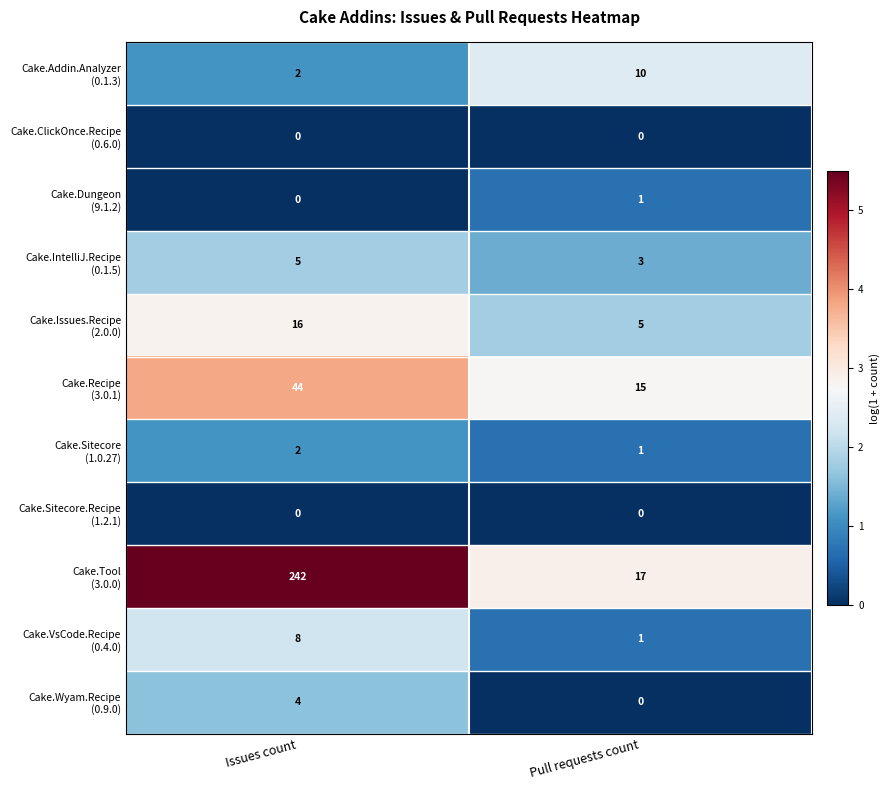

What is the greatest value displayed?

242